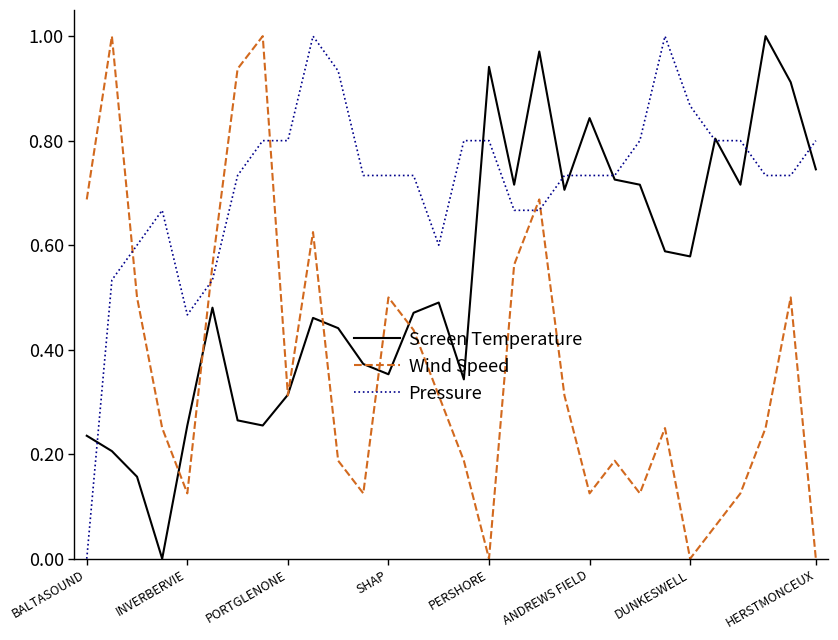

Which series has the largest total across all categories?

Pressure